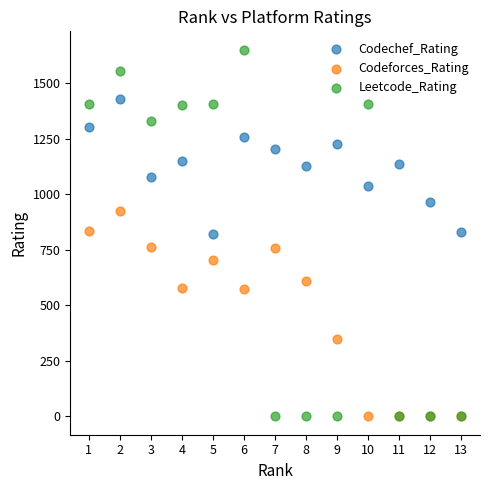

Which series contains the highest Y value?

Leetcode_Rating